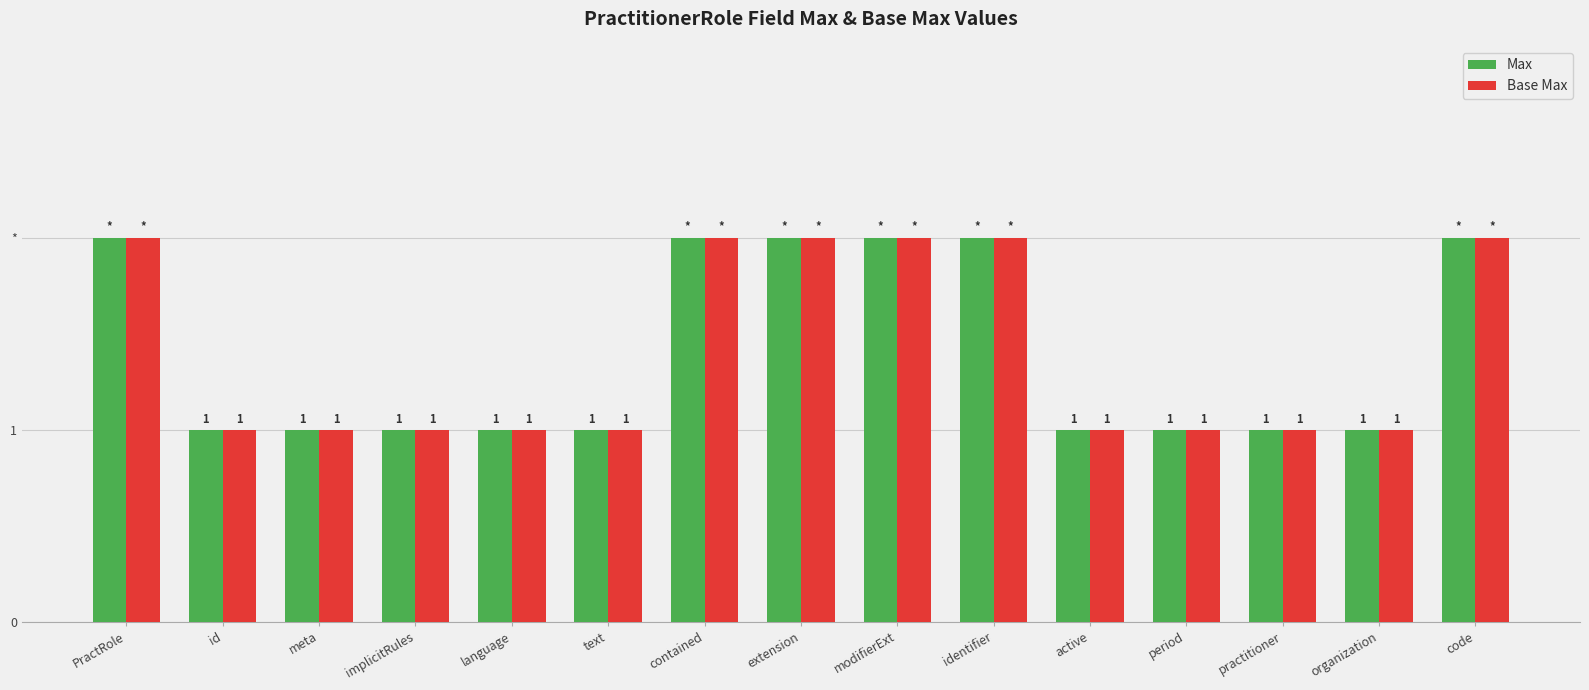

Are the bars horizontal?

No